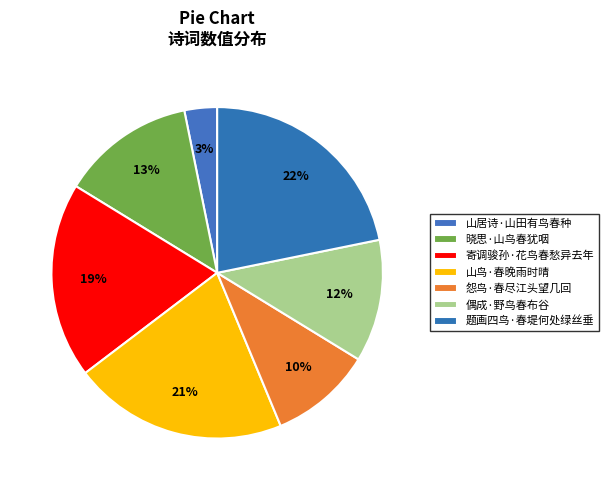

Count the number of slices in the pie.

7